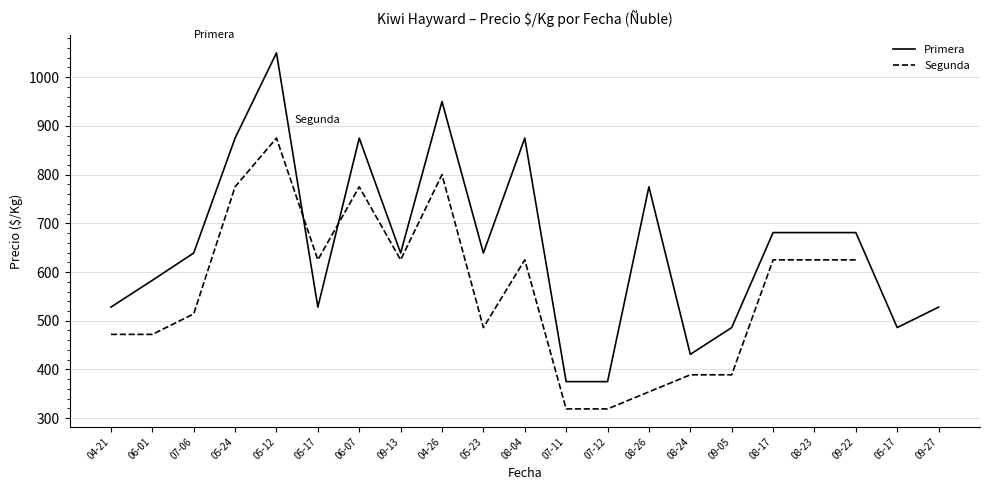

What is the sum of all values?

13680